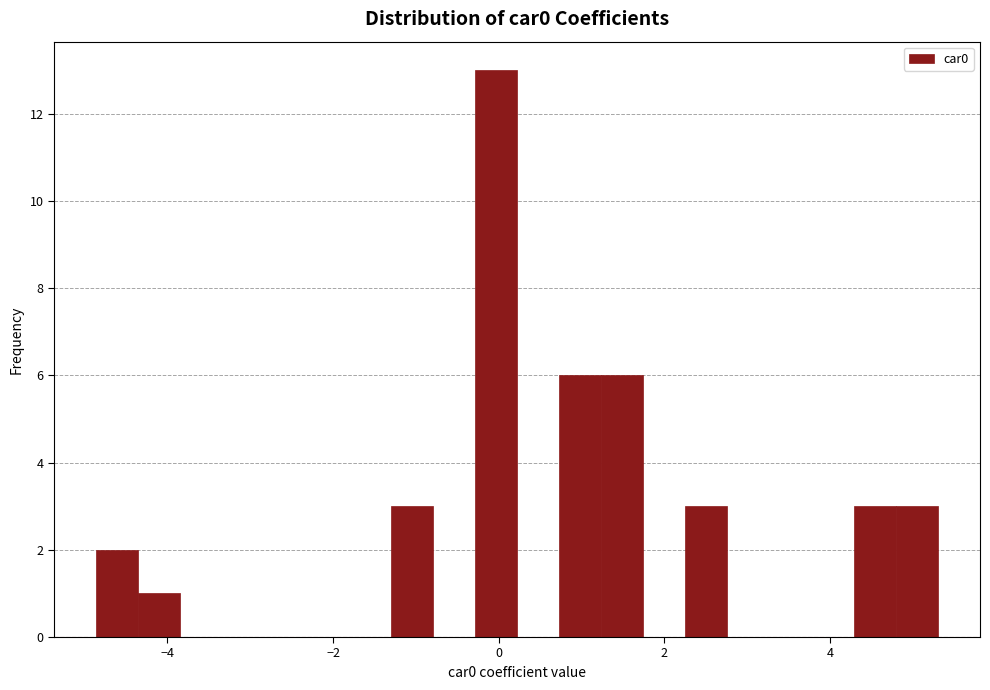

Read against the x-axis, roughly where is the centre of the tallest bar?

0.0